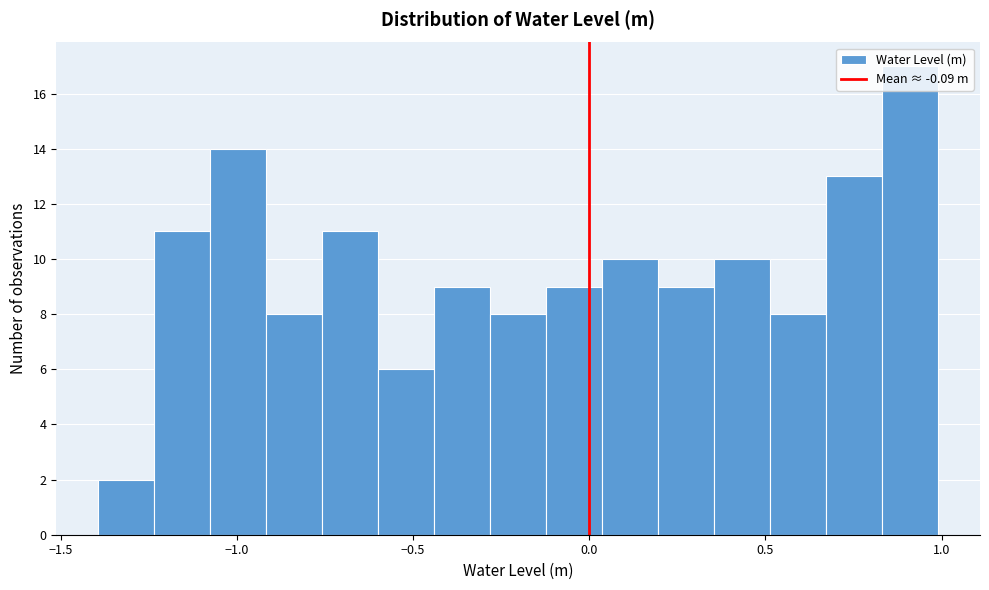

Around what value on the x-axis is the tallest bar? Give the approximate position of its centre, as read against the axis.

0.90